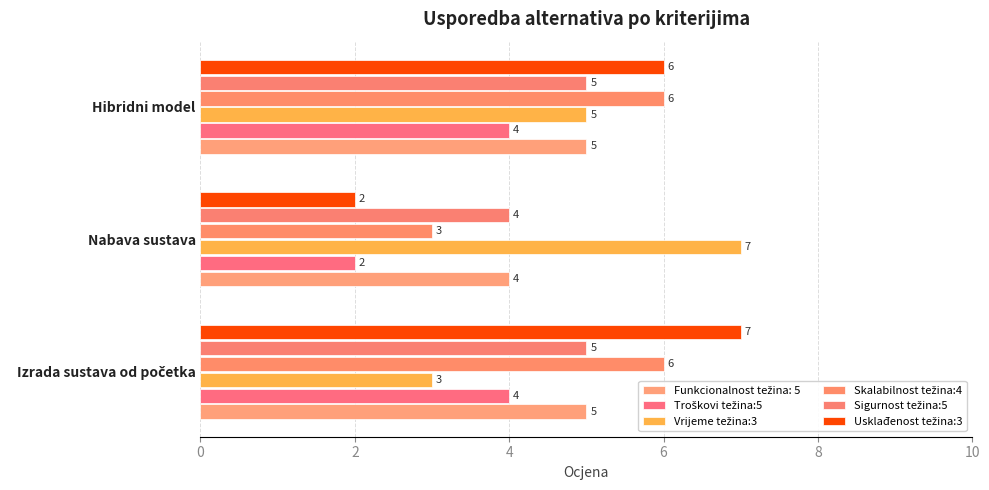

What is the value of the Troškovi težina:5 bar at the 2nd from the left?

2